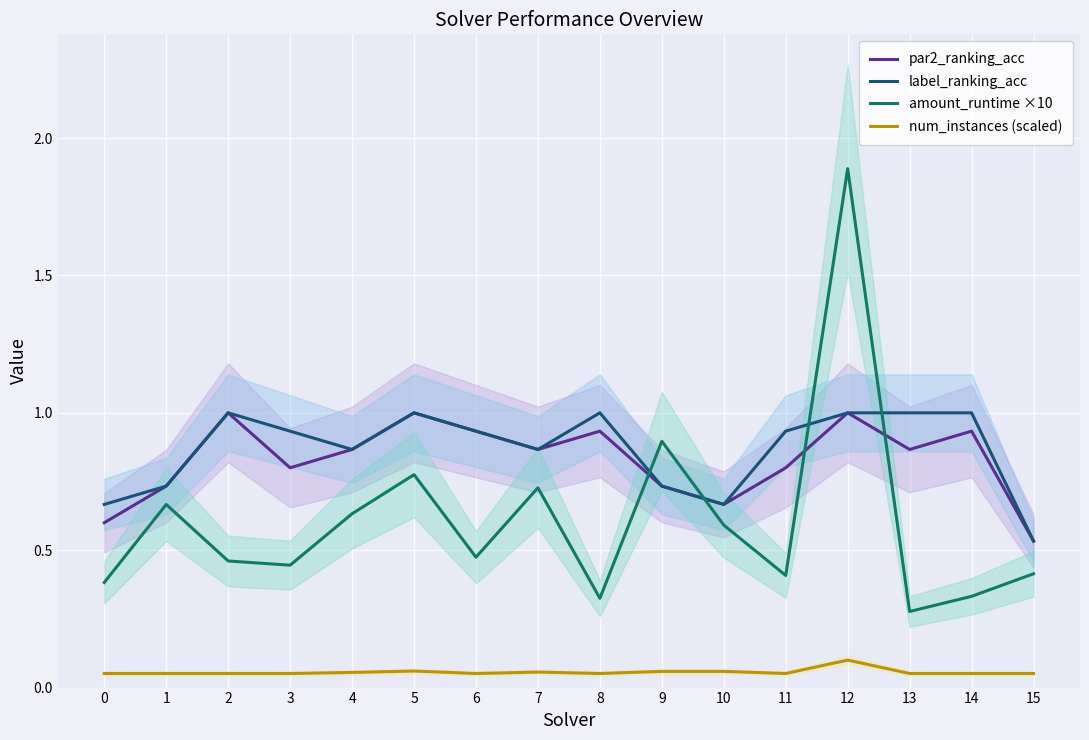

At which category does num_instances (scaled) reach its first local peak?

5